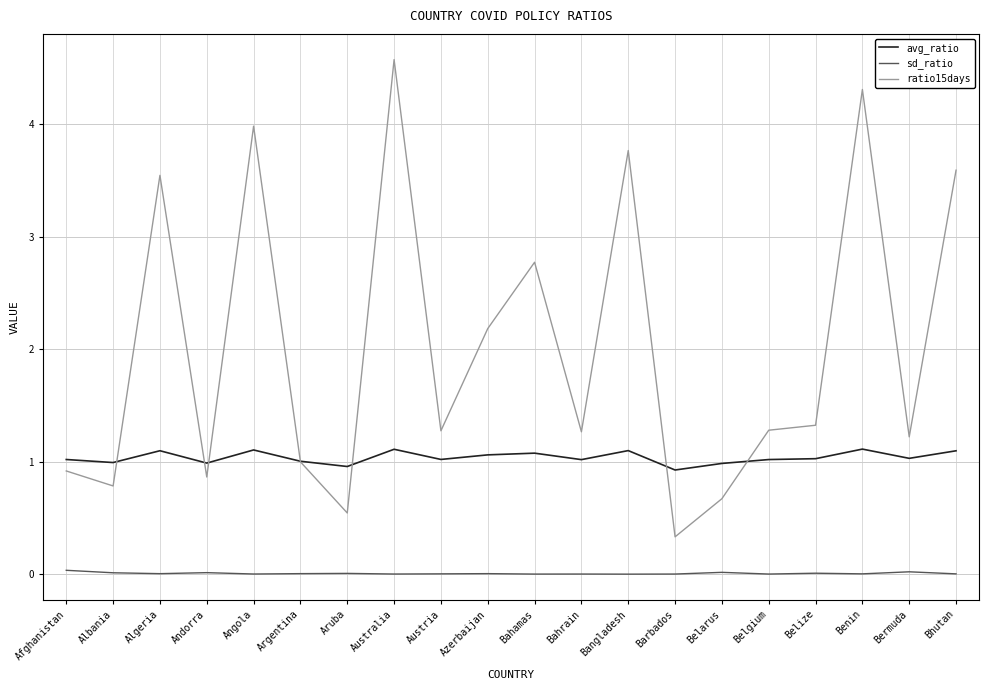

Which label corresponds to the largest value in the chart?

Australia